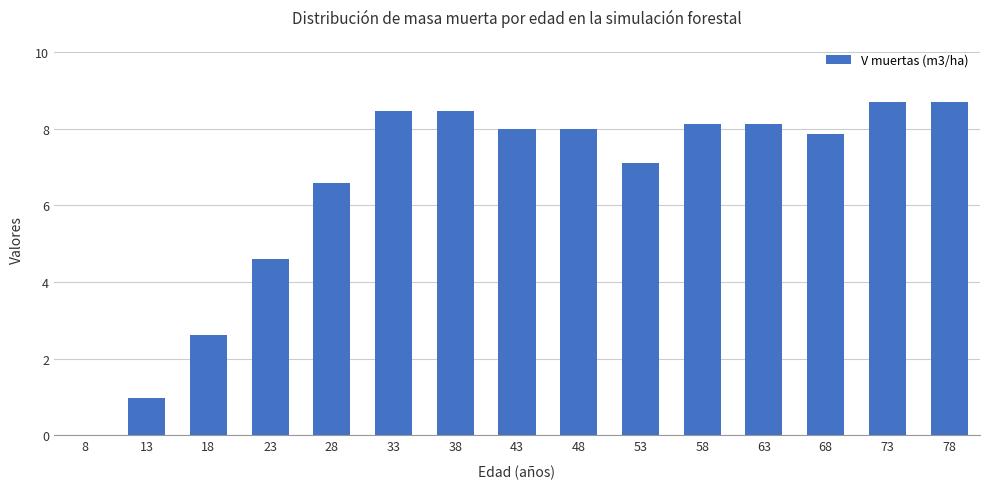

Which has a higher value, 33 or 23?

33